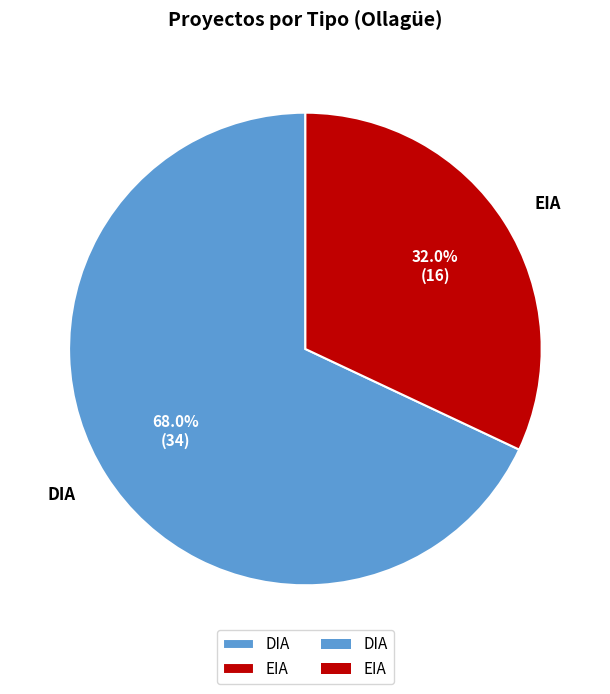

Which slice is the smallest?

EIA